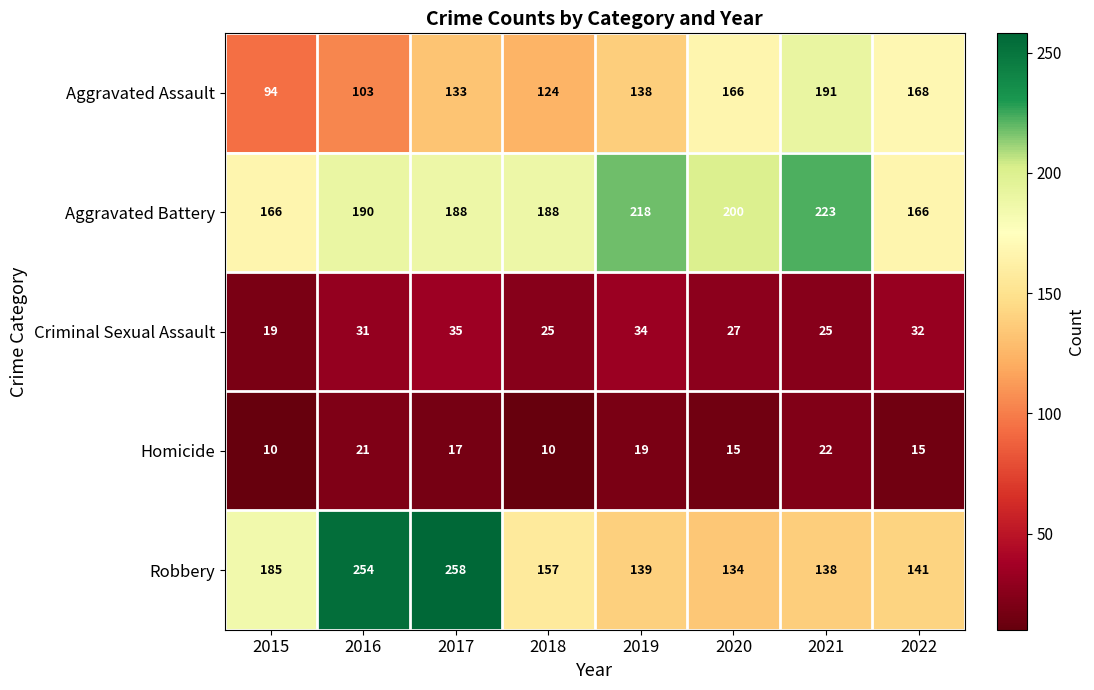

What is the smallest value displayed?

10